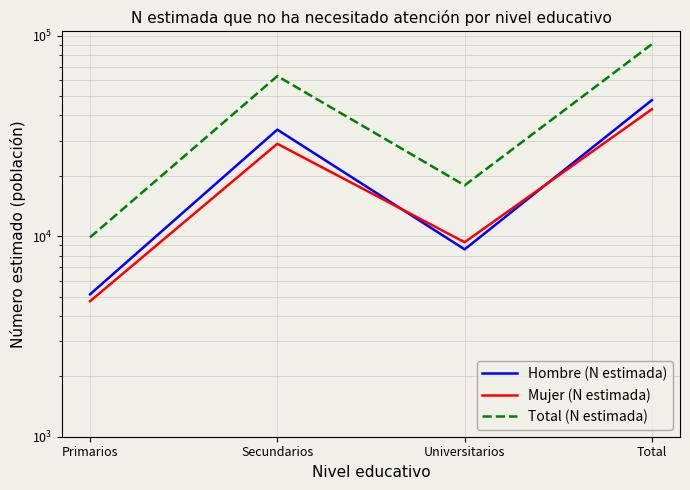

How many categories are shown in the chart?

4